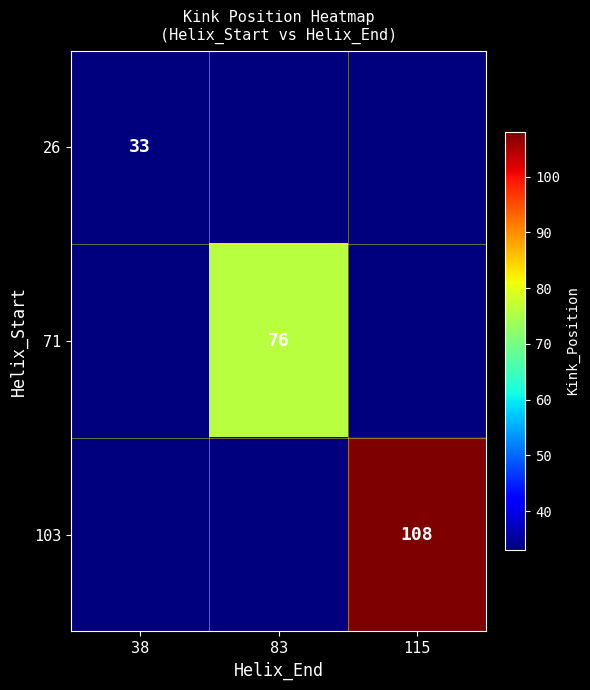

The value of 71 at 83 is 118. True or false?

False